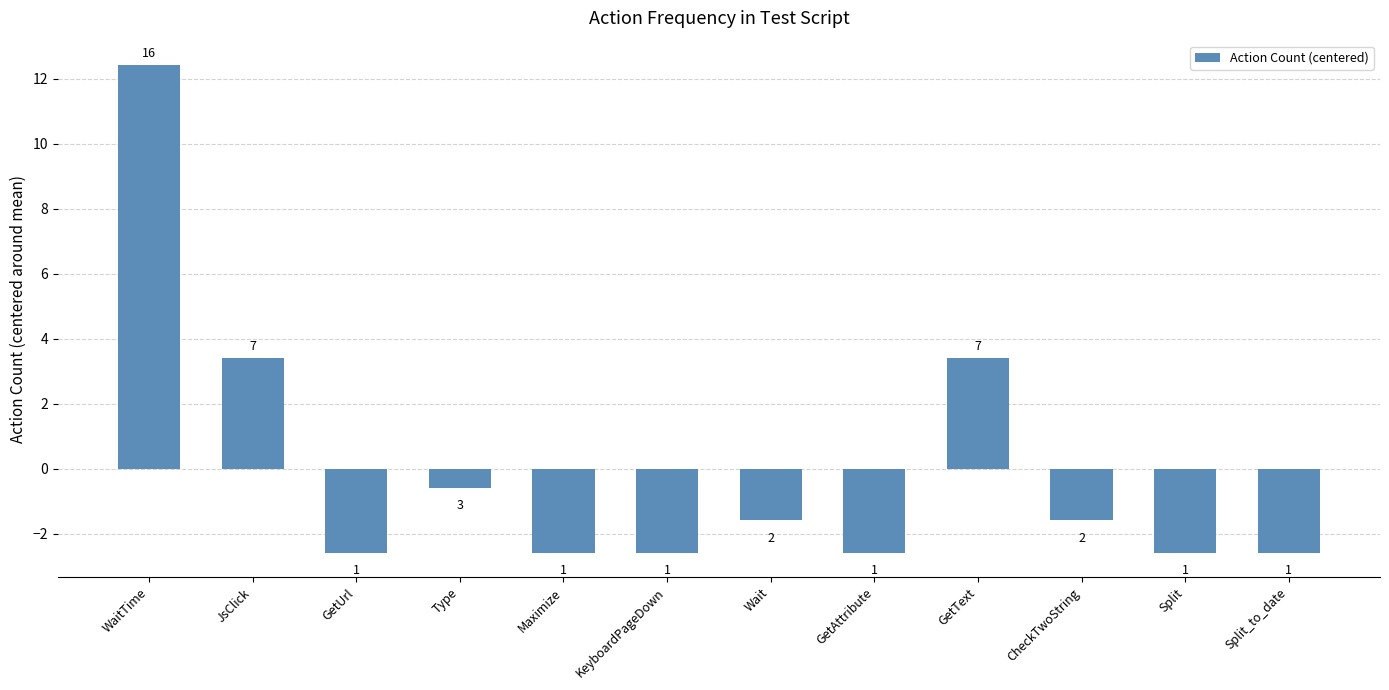

What is the difference between the maximum and minimum values?

15.0